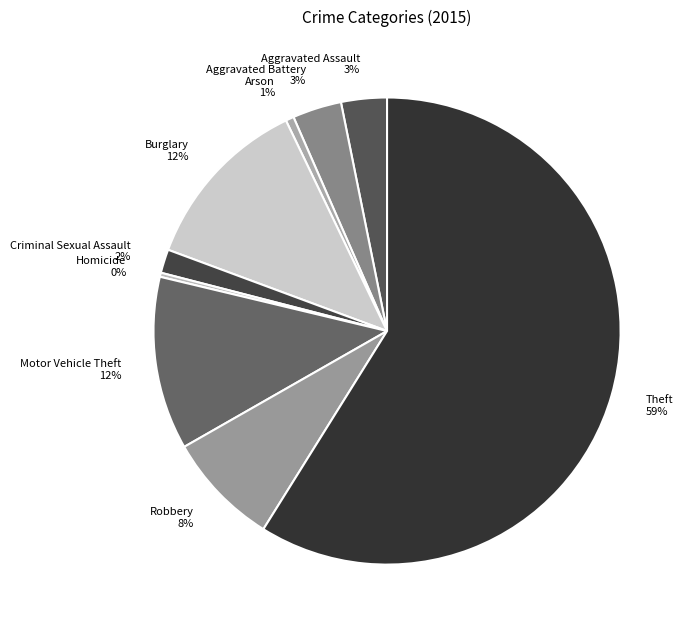

Do Burglary and Motor Vehicle Theft together represent more than half of the pie?

No